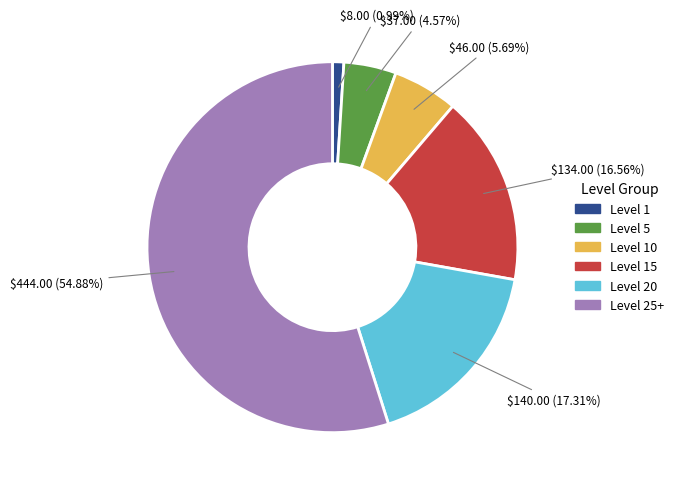

Is there a majority slice in this chart?

Yes